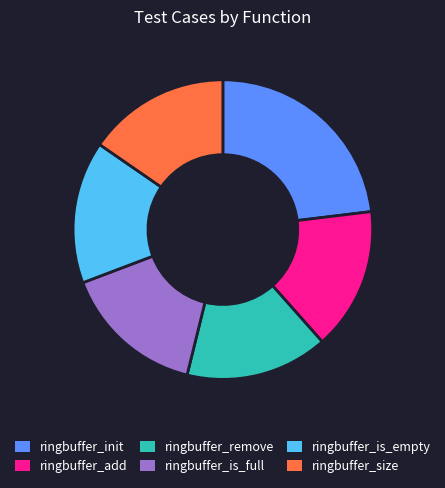

Is there any slice that represents more than half of the pie?

No